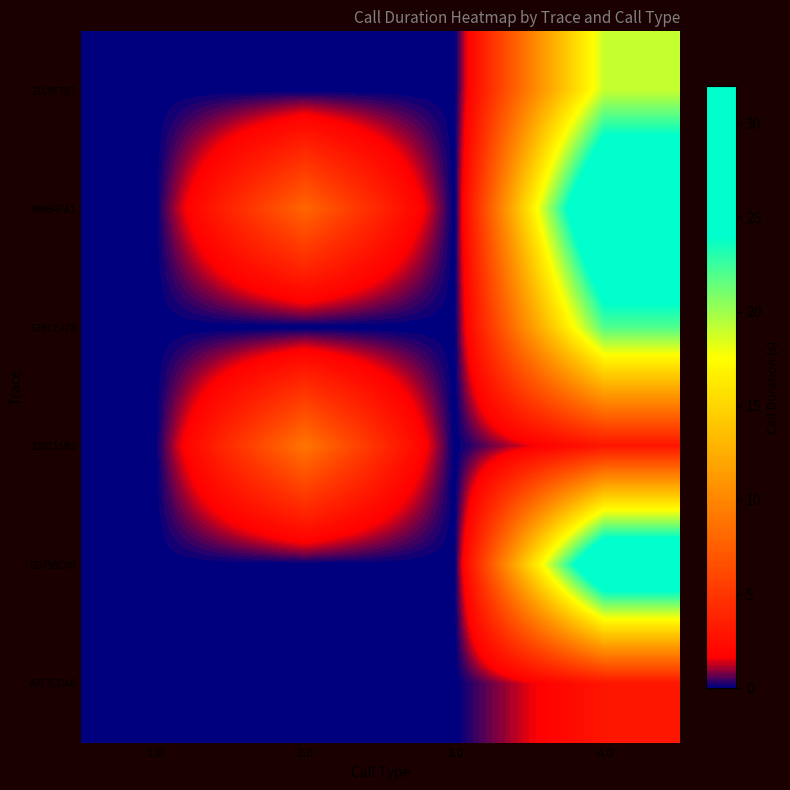

At which category is the sum across all series the highest?

4.0